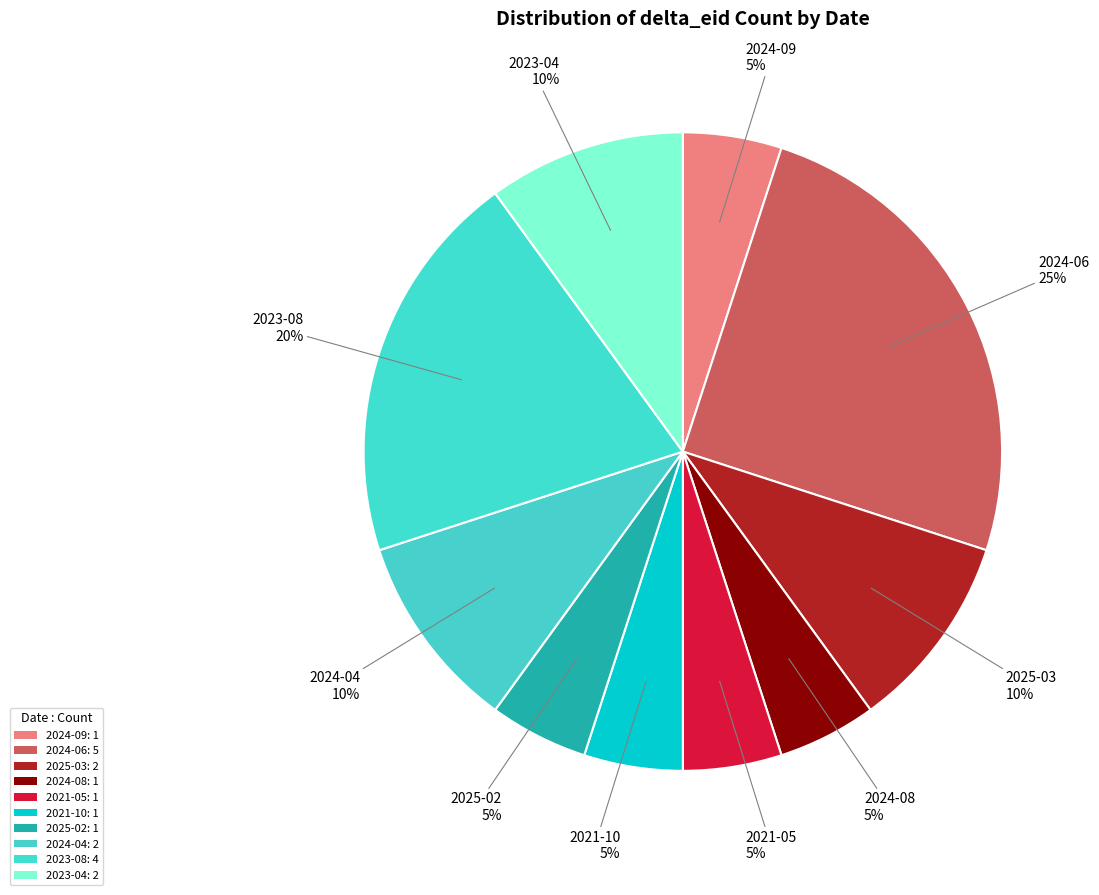

Does 2023-08 account for over 50% of the chart?

No